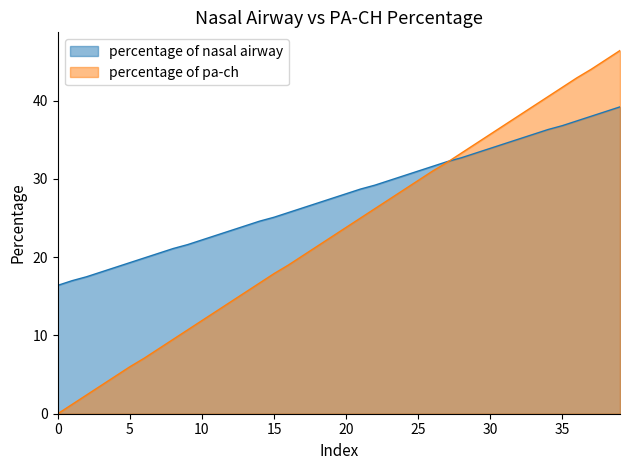

Rank the categories by percentage of nasal airway value from highest to lowest.

39, 38, 37, 36, 35, 34, 33, 32, 31, 30, 29, 28, 27, 26, 25, 24, 23, 22, 21, 20, 19, 18, 17, 16, 15, 14, 13, 12, 11, 10, 9, 8, 7, 6, 5, 4, 3, 2, 1, 0